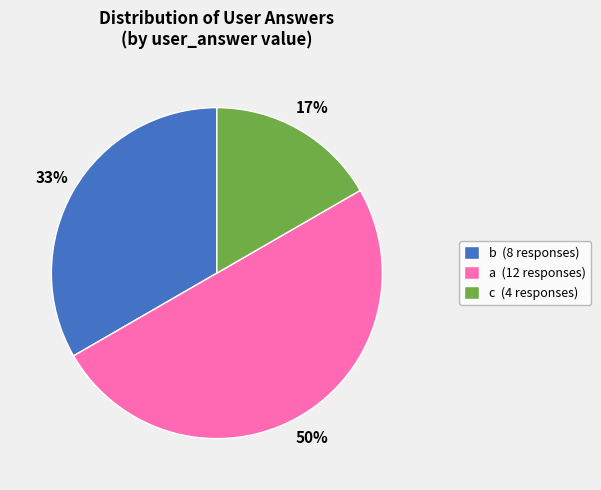

The c (4 responses) slice represents 27% of the pie. True or false?

False